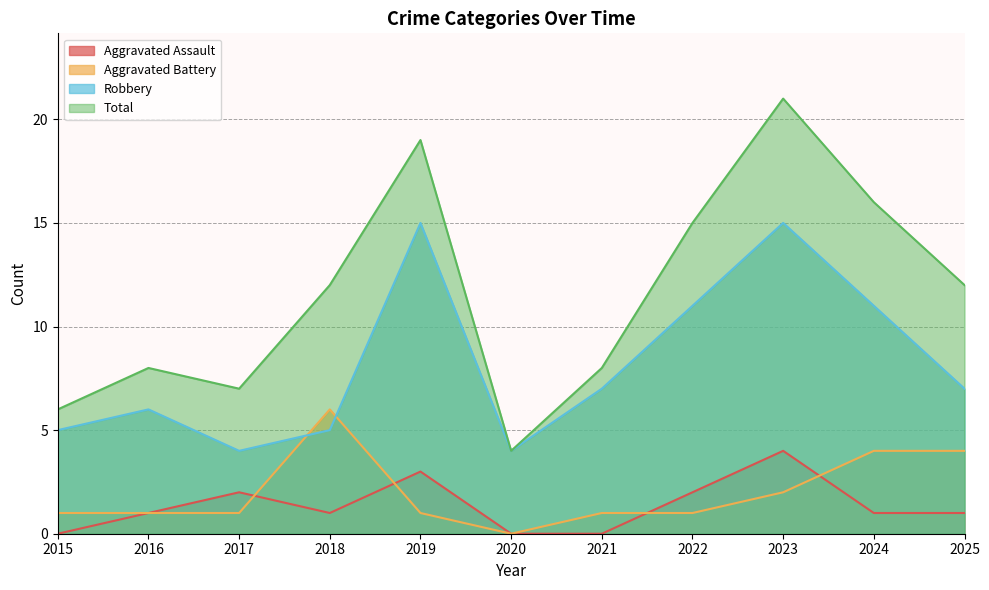

What is the difference between the maximum and second lowest values in the Total series?

15